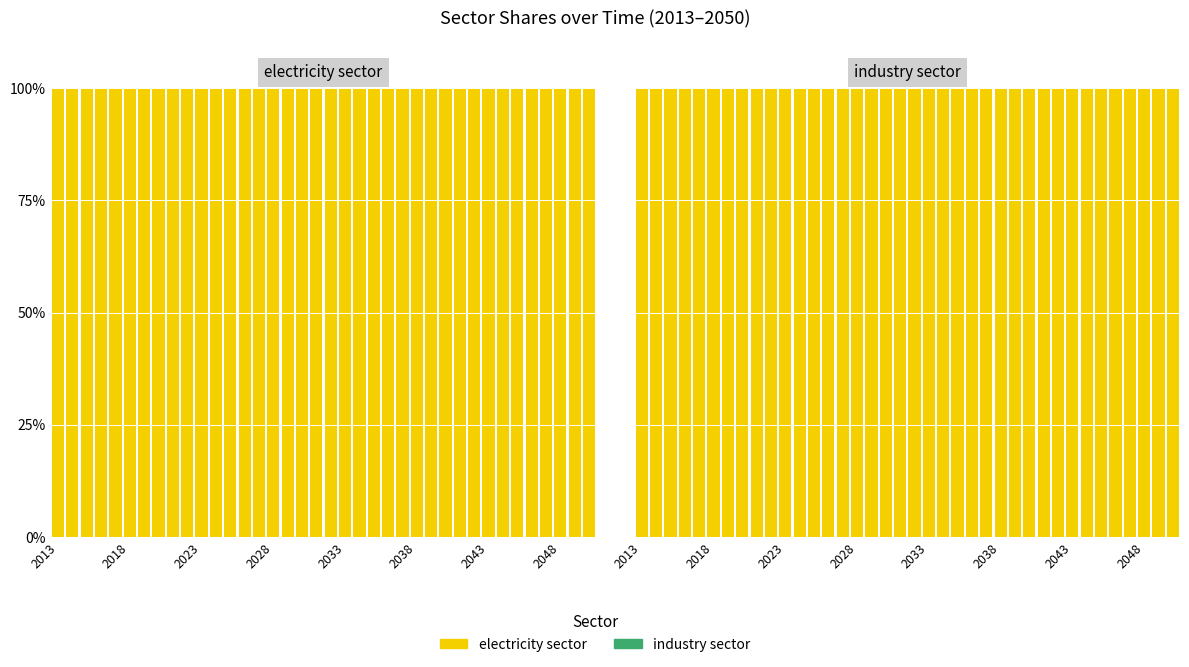

The electricity sector series shows 1 at 8. True or false?

False